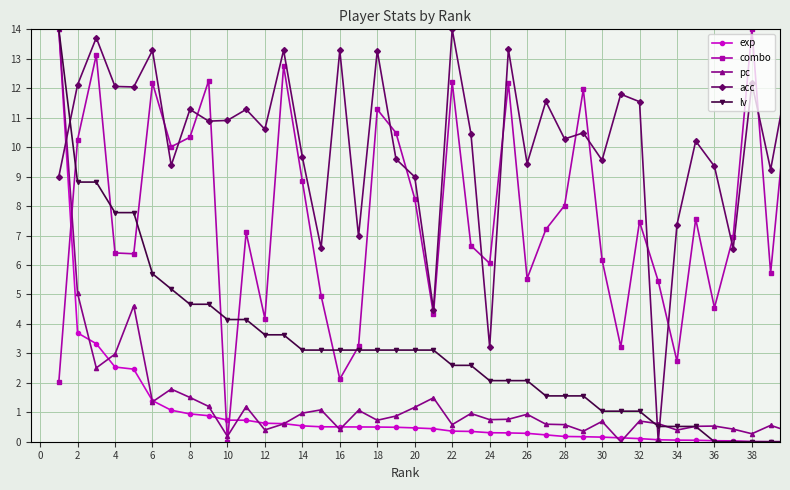

What is the maximum value shown in the chart?

14.0